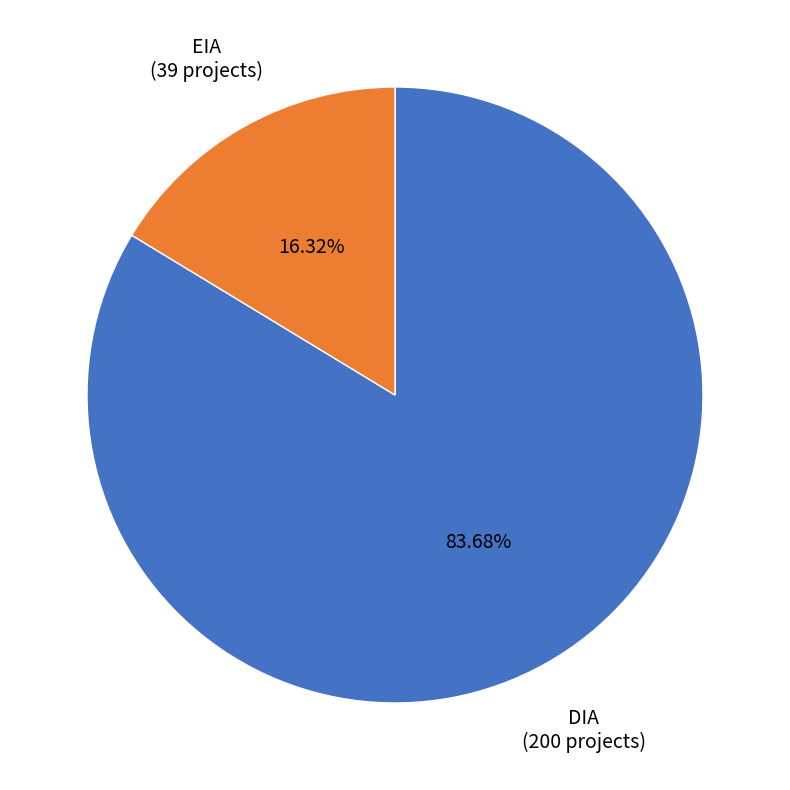

What percentage is NOT represented by DIA?

16.3%